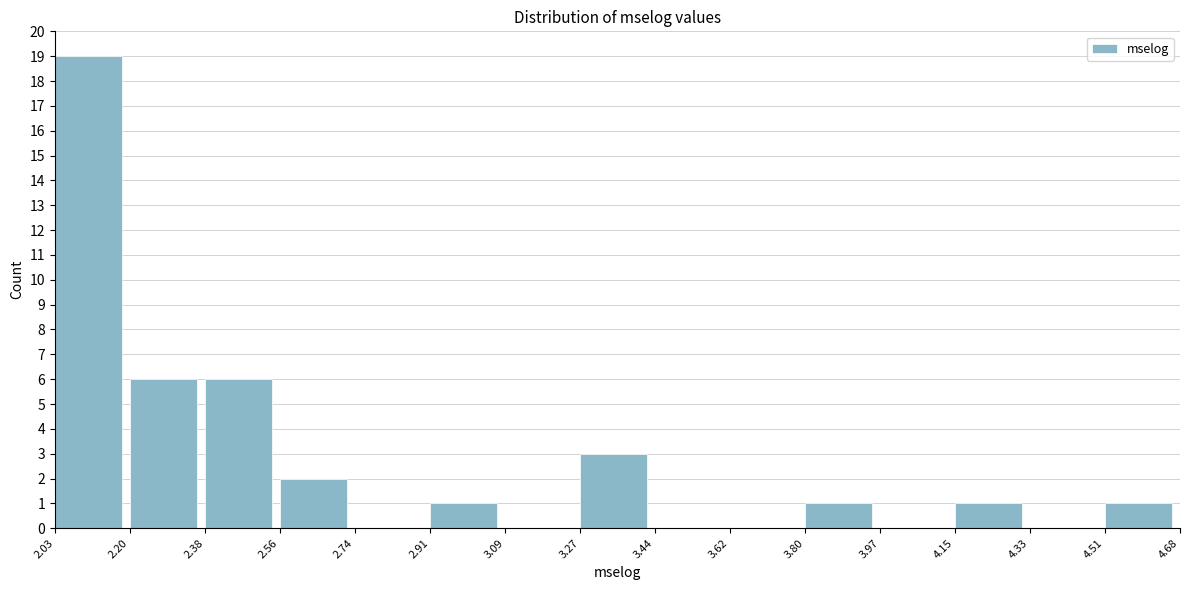

Reading left to right, list every bar in this chart as the range it spans on the x-axis followed by its height. The values are not printed on the chart, so give them approximately, as read against the axis.

2.03 to 2.20: 19
2.20 to 2.38: 6
2.38 to 2.56: 6
2.56 to 2.74: 2
2.74 to 2.91: 0
2.91 to 3.09: 1
3.09 to 3.27: 0
3.27 to 3.44: 3
3.44 to 3.62: 0
3.62 to 3.80: 0
3.80 to 3.97: 1
3.97 to 4.15: 0
4.15 to 4.33: 1
4.33 to 4.51: 0
4.51 to 4.68: 1